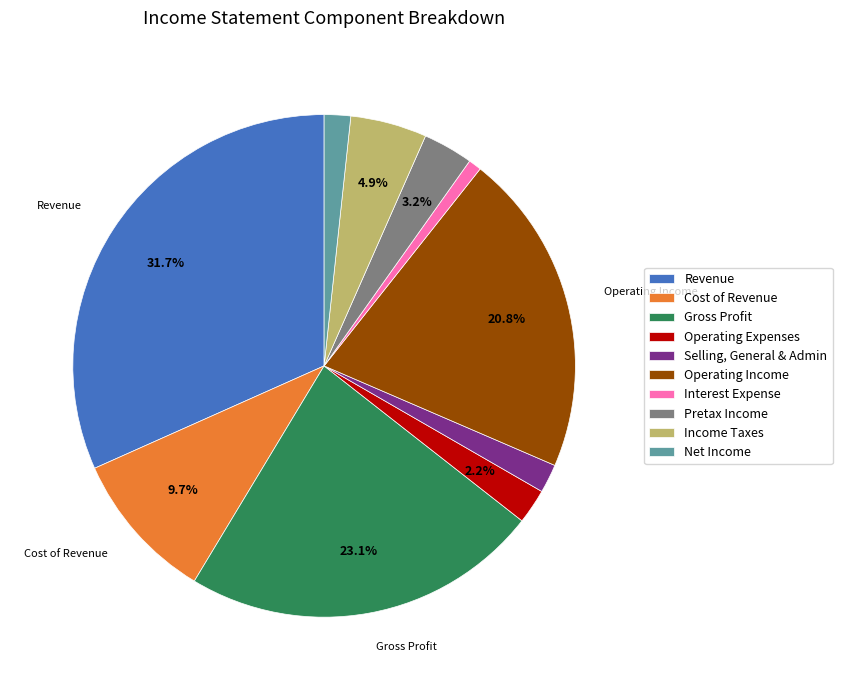

How many segments does this pie chart have?

10